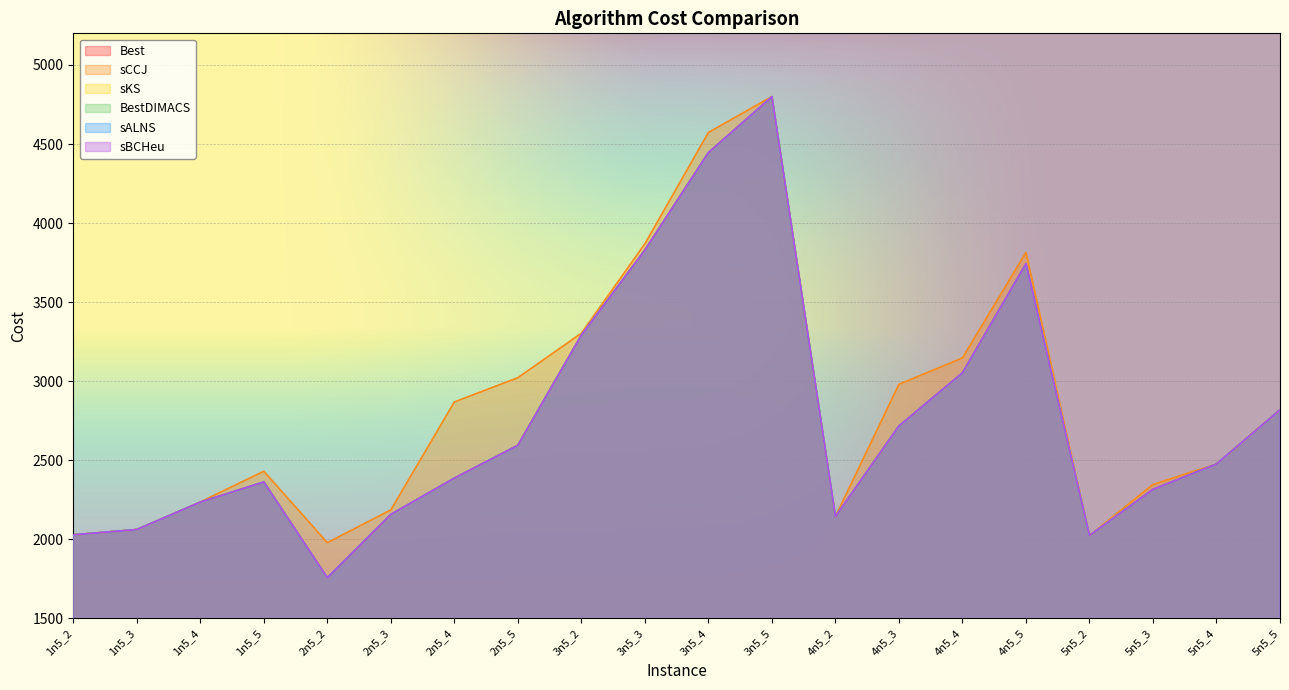

At which category is the sum across all series the highest?

3n5_5